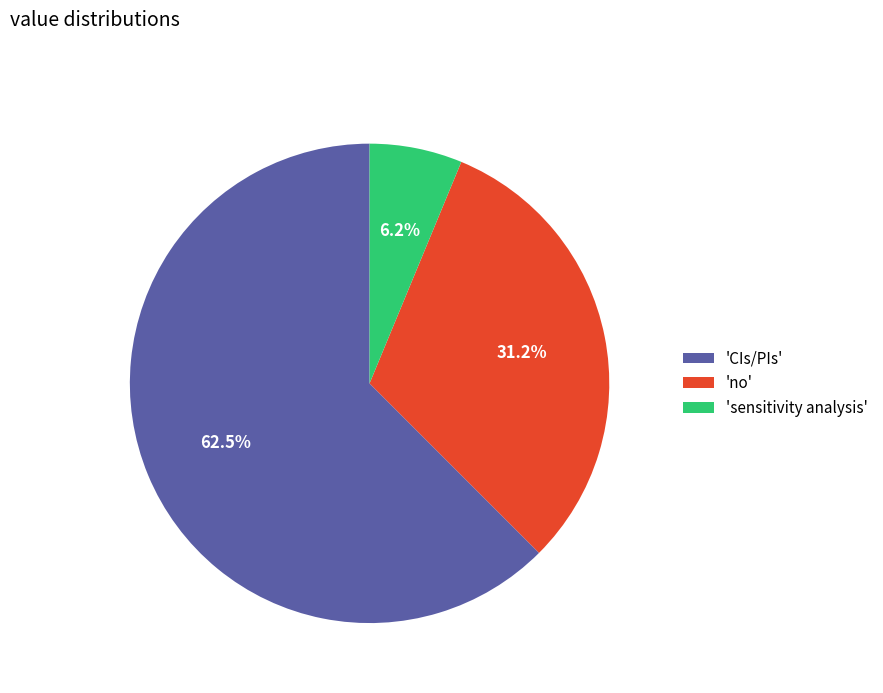

Count the number of slices in the pie.

3